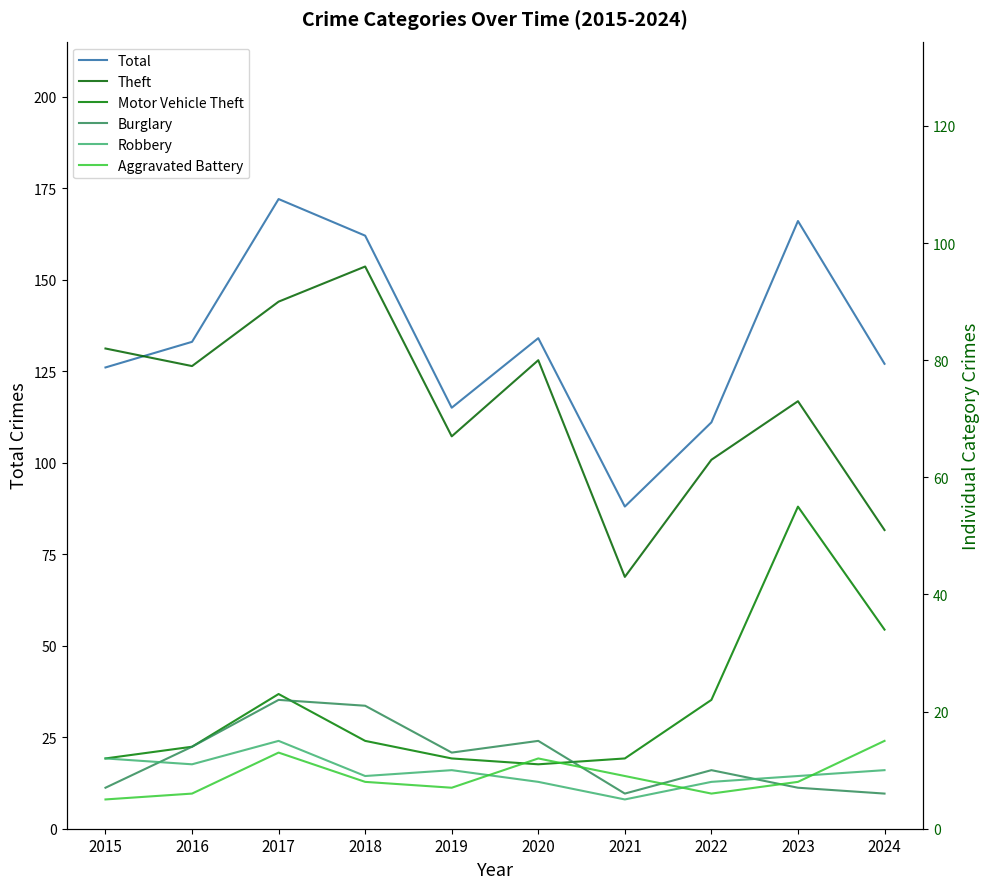

True or false: Theft has a value of 80 at 2020.

True